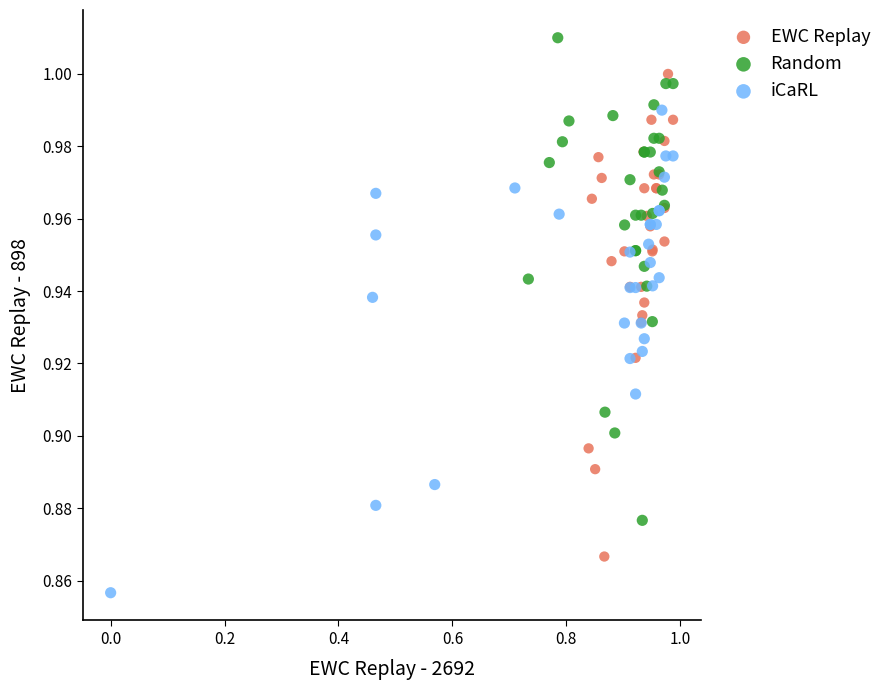

Which series contains the highest Y value?

Random